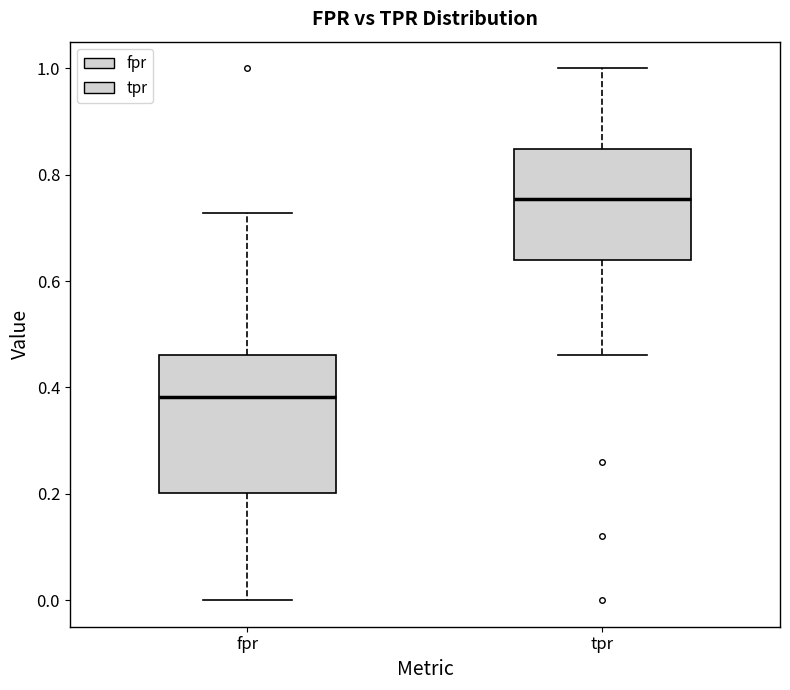

Reading left to right, transcribe this box plot: for each box, give where its median line is, the range the box spans, and where its two whiskers end, as read against the y-axis. The values are not printed on the chart, so give them approximately, as read against the axis.

fpr: median 0.38, box 0.20 to 0.46, whiskers 0.00 to 0.72
tpr: median 0.76, box 0.64 to 0.84, whiskers 0.46 to 1.00